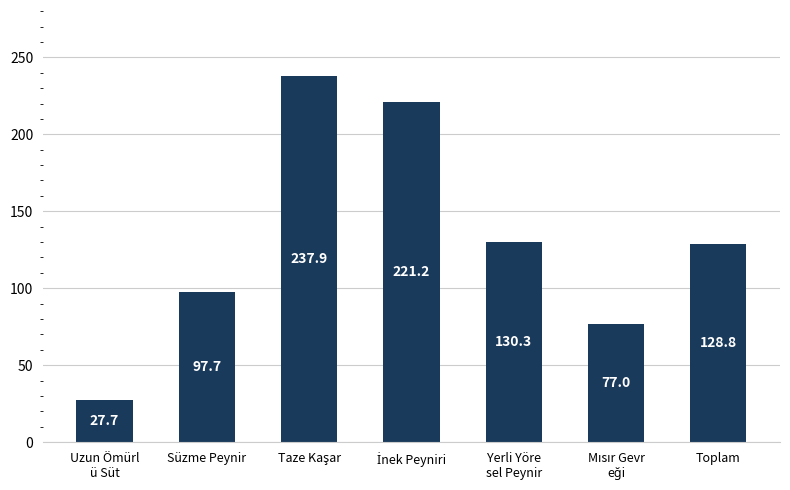

How many values are below 128?

3